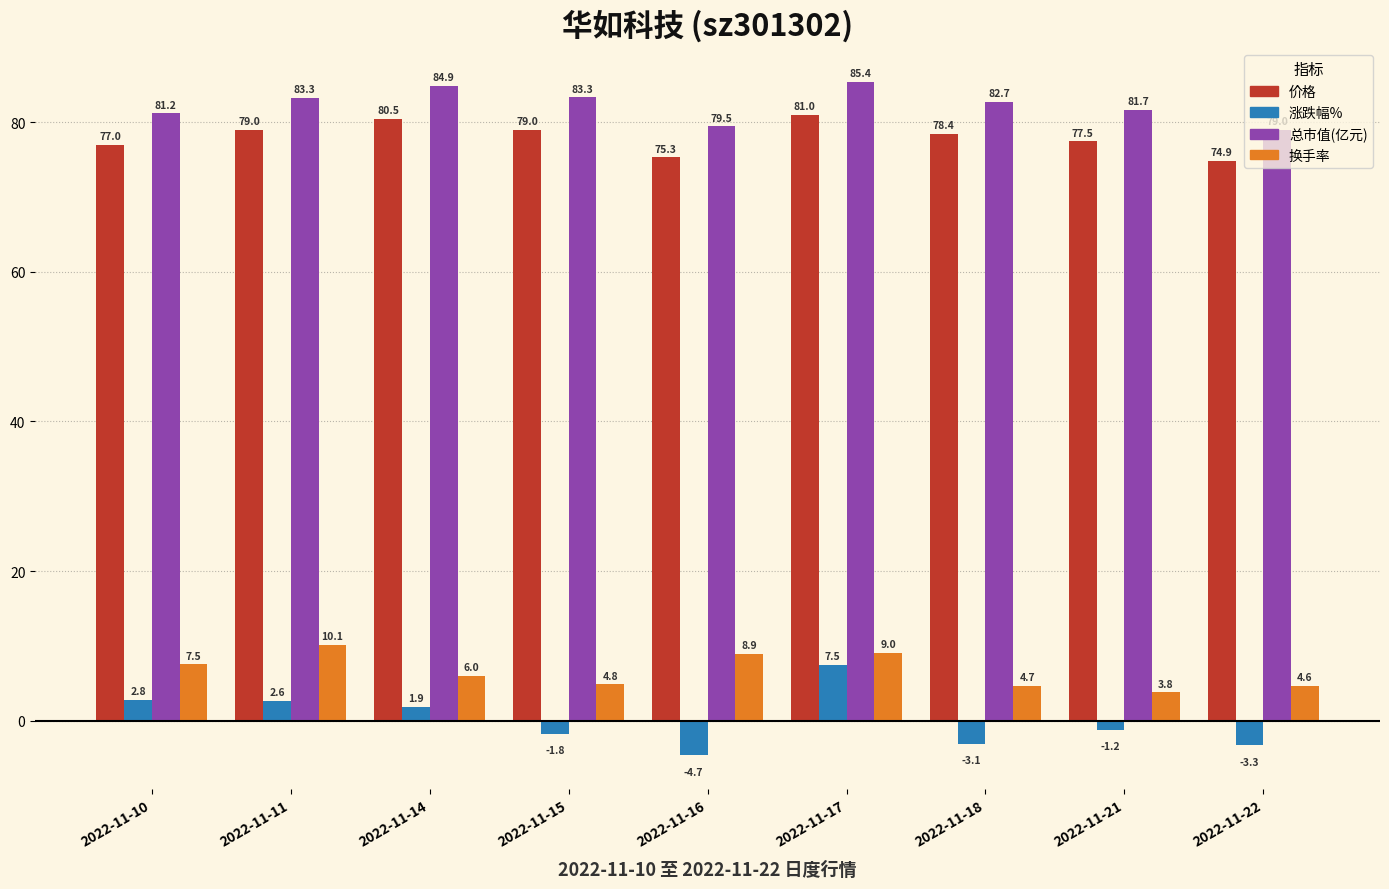

List the series in order of their peak value, lowest first.

涨跌幅%, 换手率, 价格, 总市值(亿元)